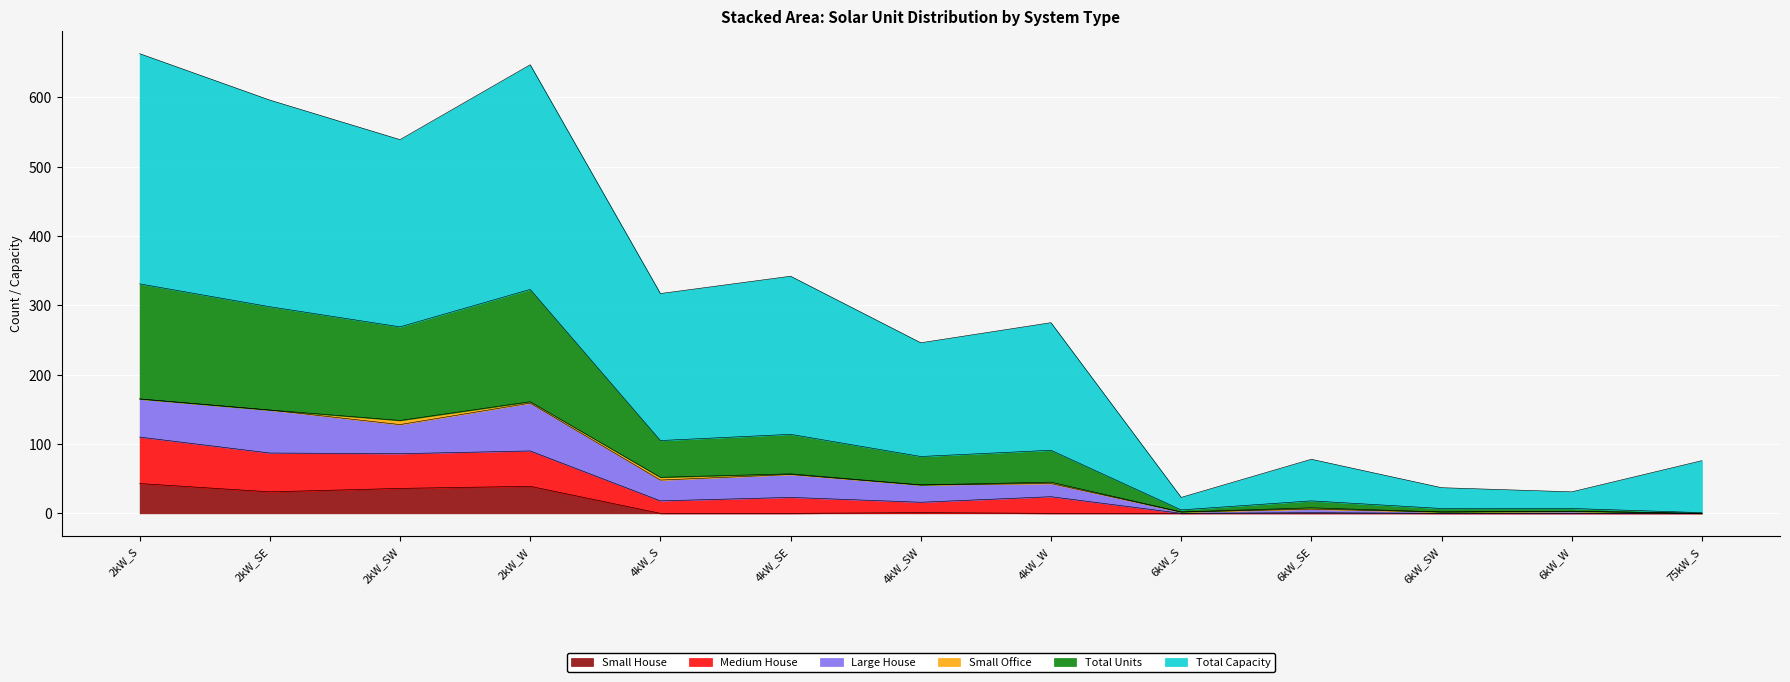

Count the number of categories in the chart.

13